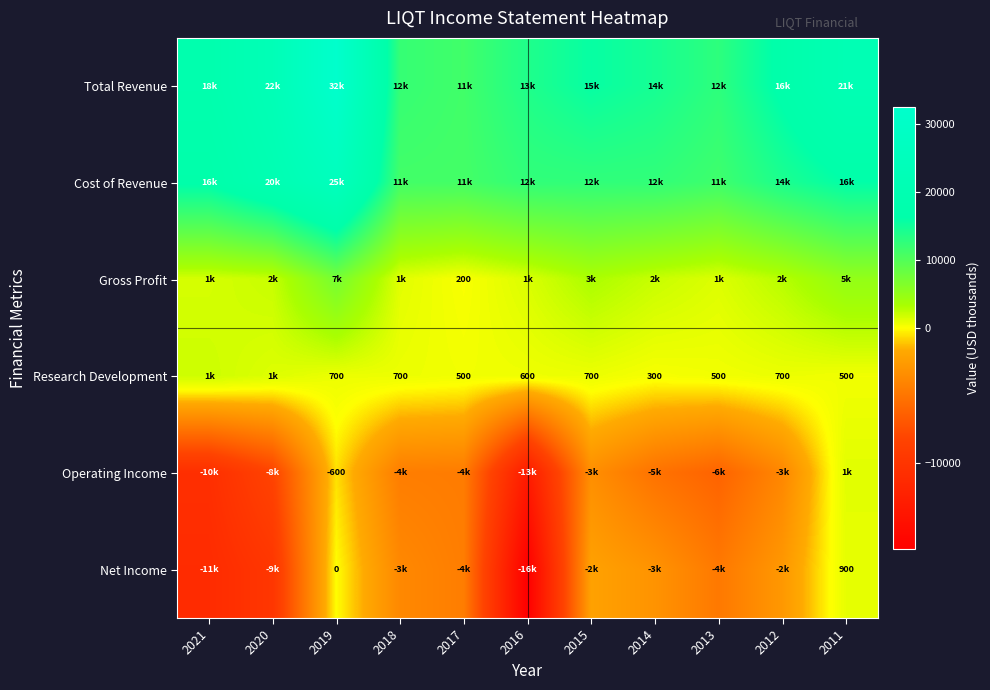

The value of Research Development at 2012 is 700. True or false?

True